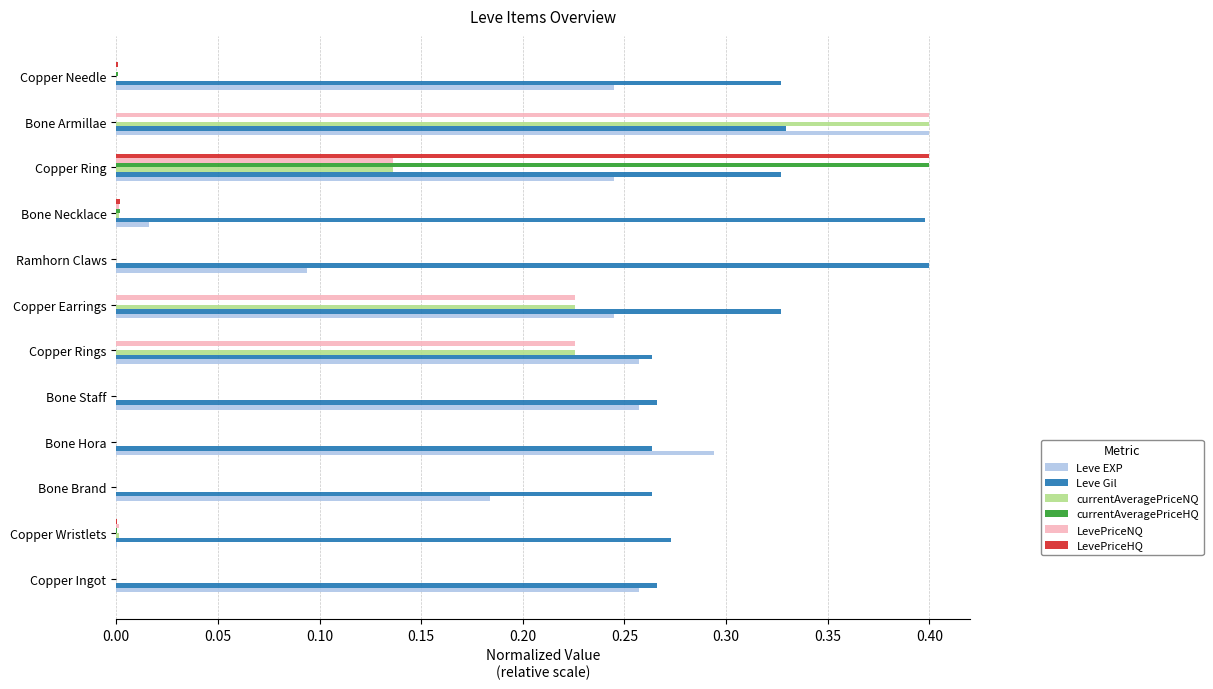

At which category is the sum across all series the highest?

Copper Ring